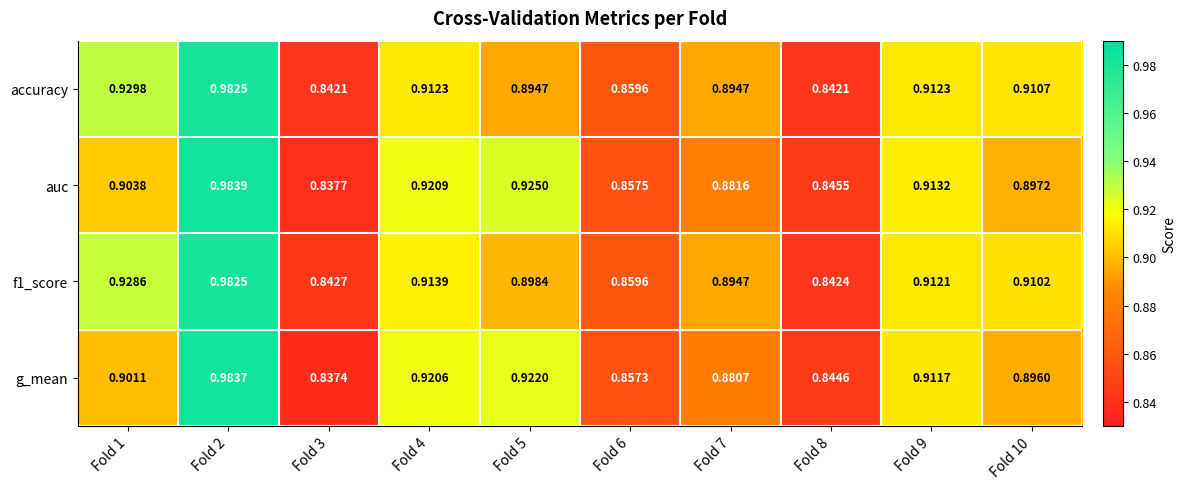

At which category is the sum across all series the highest?

Fold 2